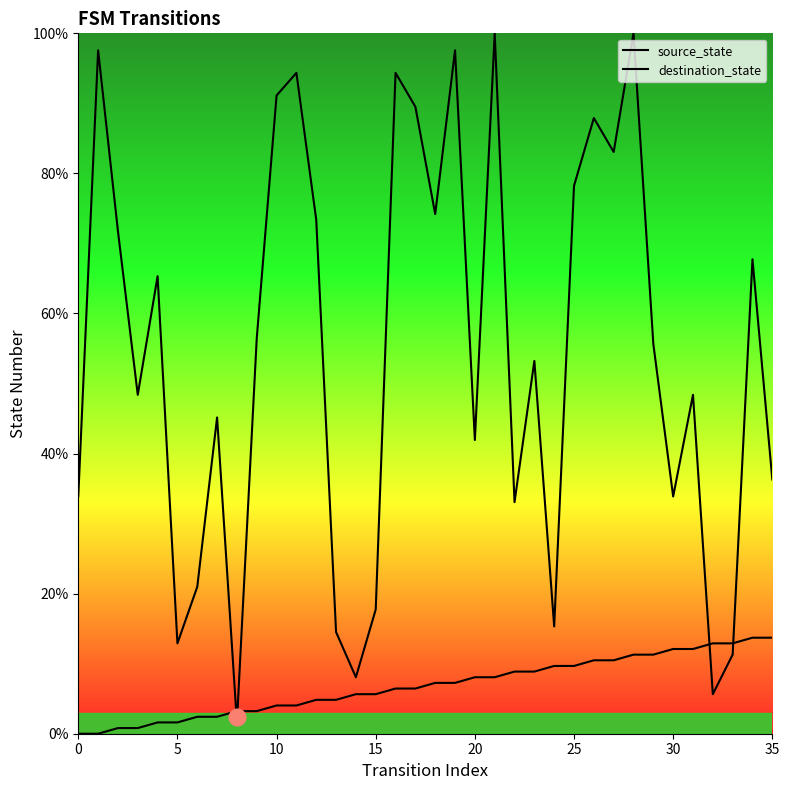

Does the chart display data point markers on the line(s)?

No